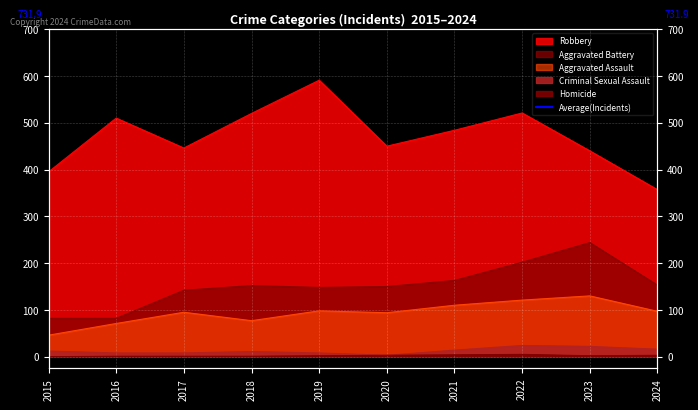

The value of Homicide at 2021 is 4. True or false?

True